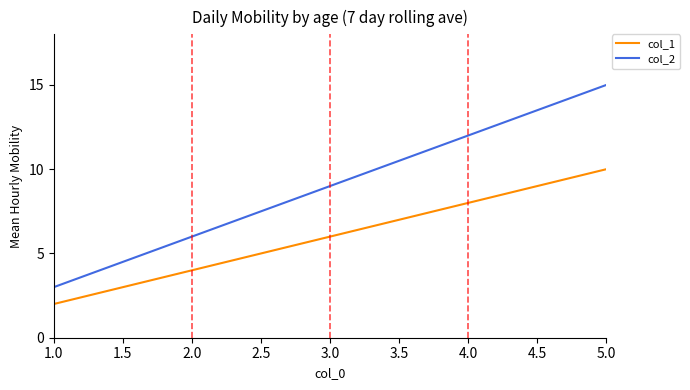

True or false: col_1 and col_2 intersect in this chart.

False